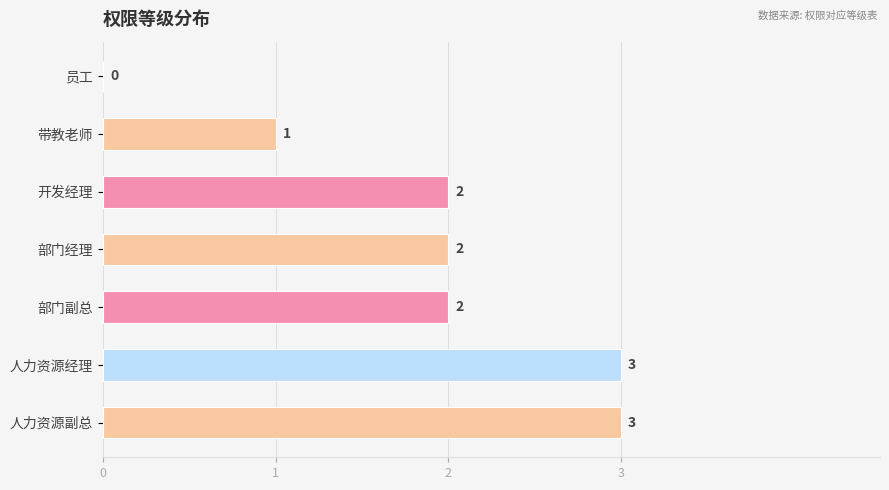

Which has a higher value, 人力资源副总 or 部门经理?

人力资源副总